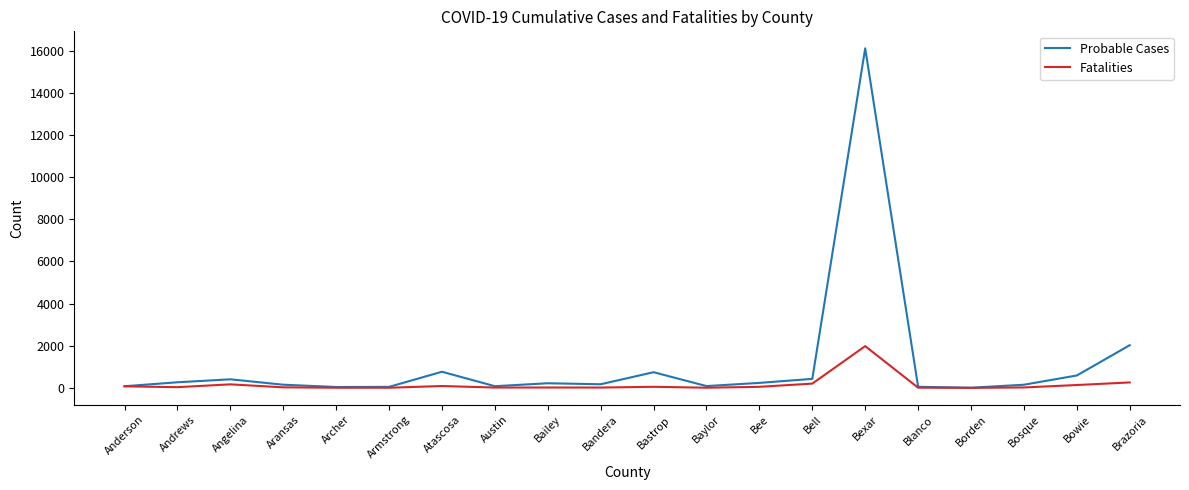

True or false: Probable Cases has more than 1 points higher than both neighbors.

True